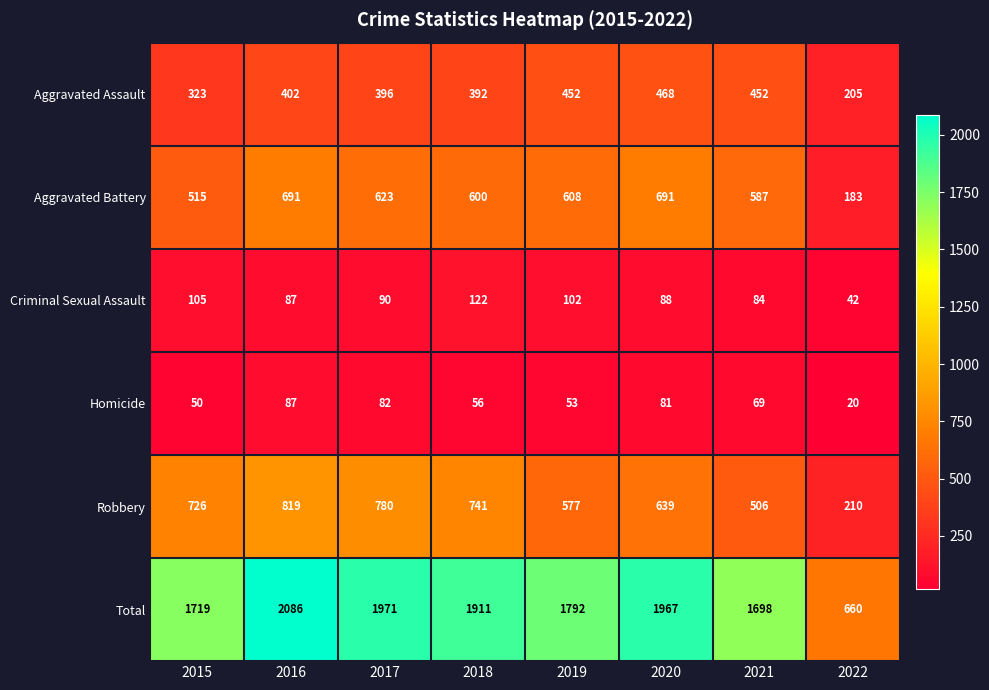

What is the sum of all Homicide values?

498